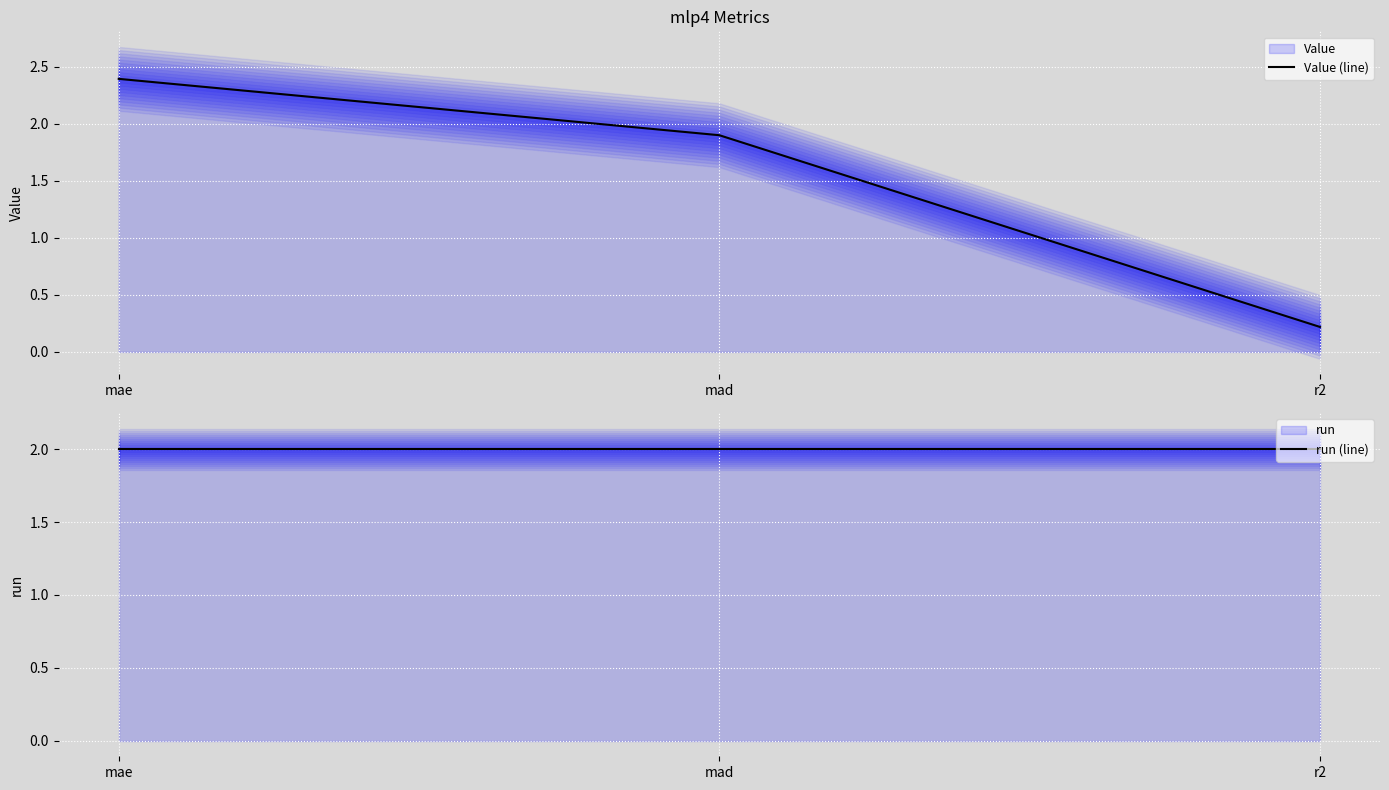

Between mad and mae, which is larger?

mae